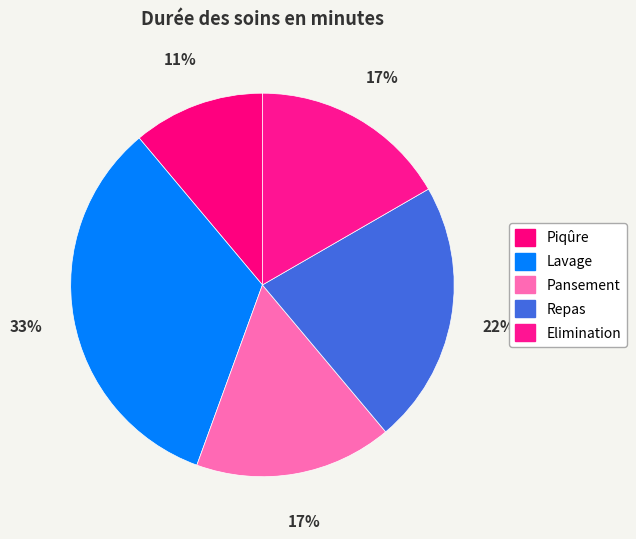

To the nearest percent, what portion does Elimination represent?

17%